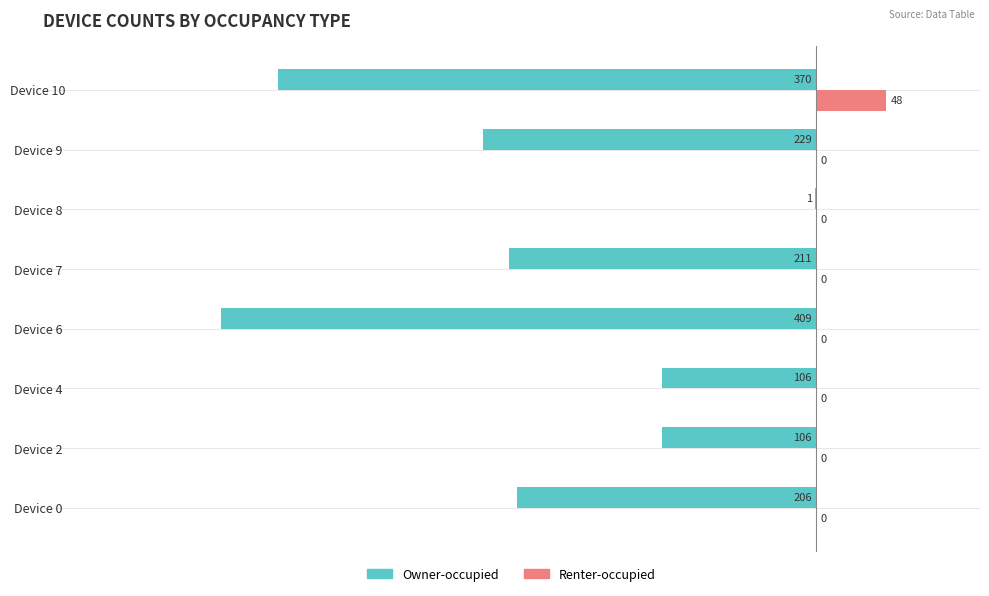

At which label is Owner-occupied closest to -205?

Device 0